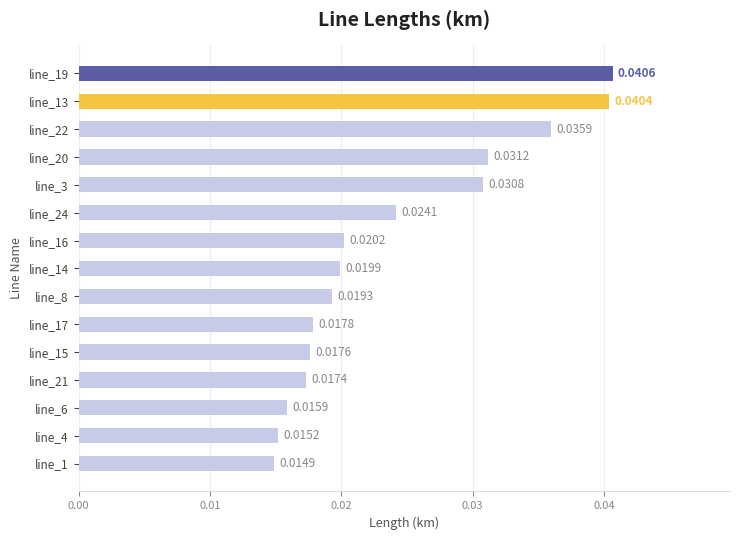

Count the values in the range 0 to 1.

15